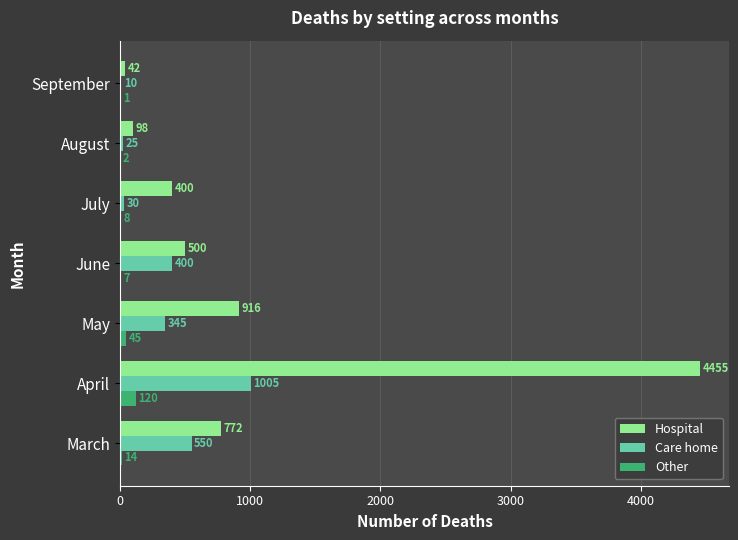

The Hospital series shows 734 at June. True or false?

False